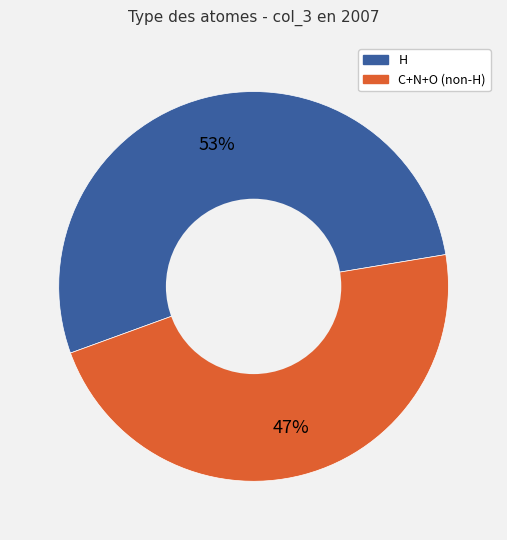

Is there any slice that represents more than half of the pie?

Yes